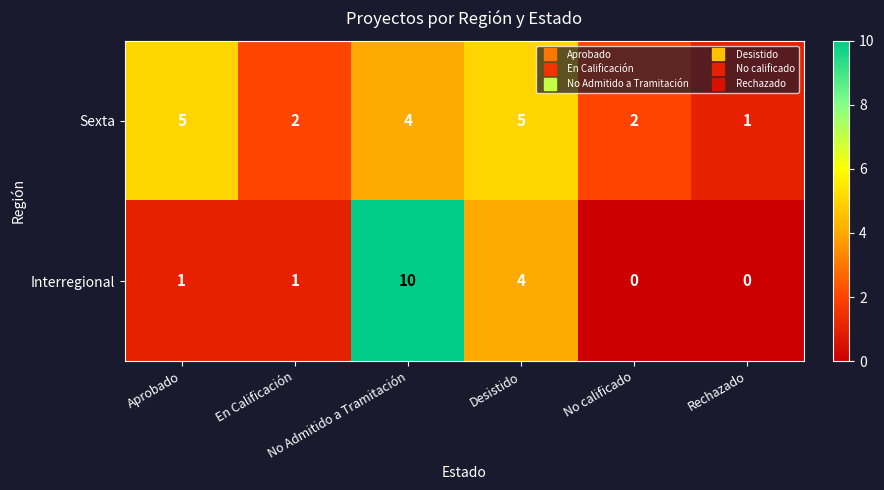

What is the highest value of the Interregional series?

10